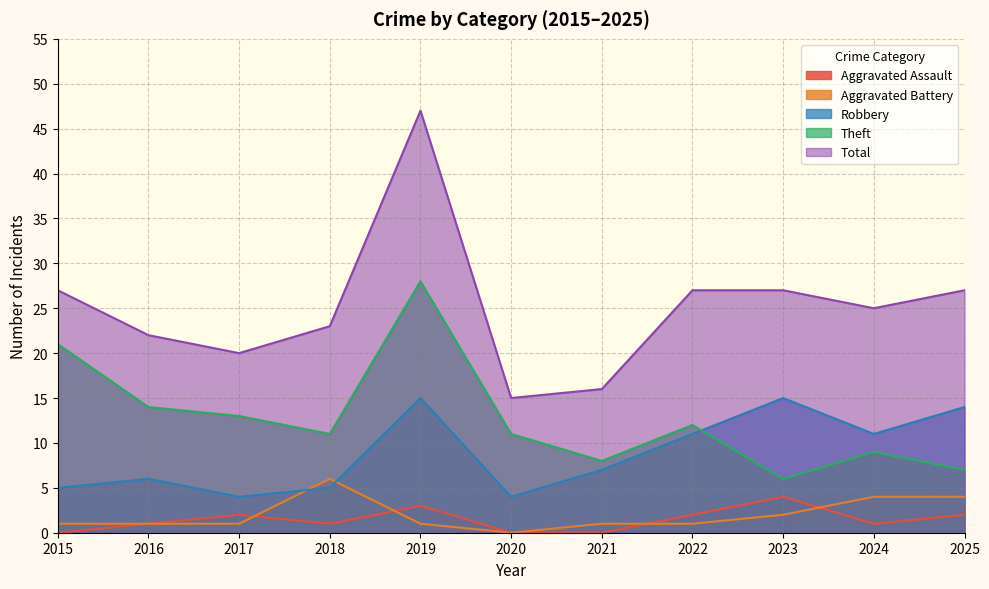

Rank the series at 2019 from highest to lowest value.

Total, Theft, Robbery, Aggravated Assault, Aggravated Battery